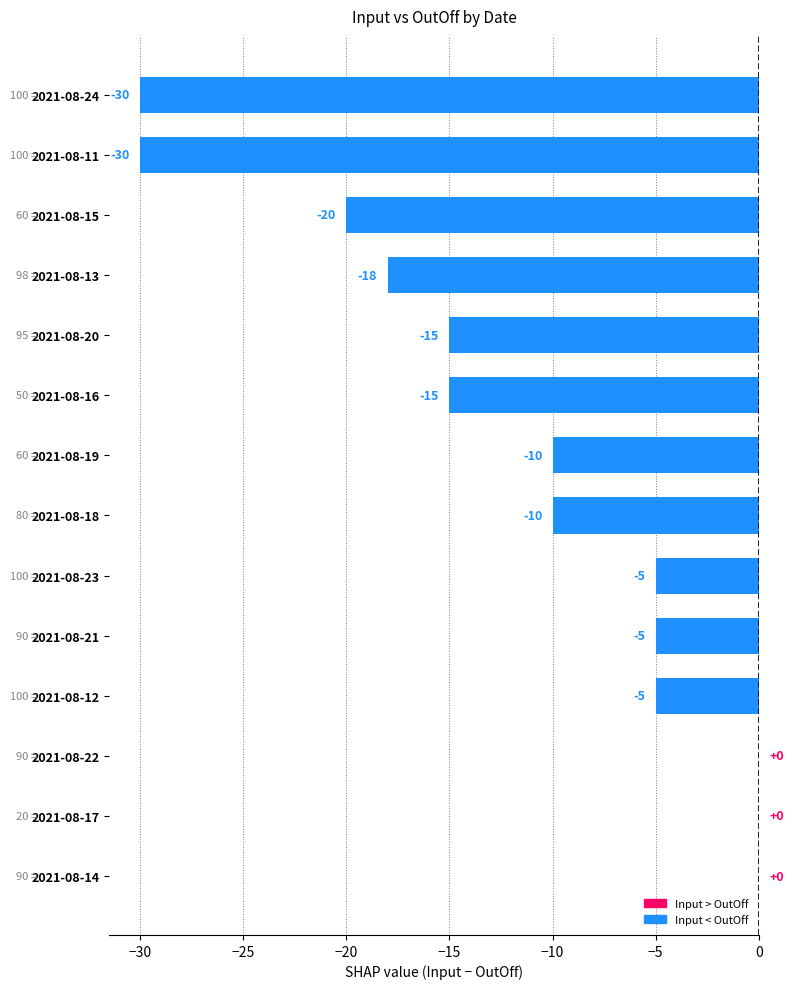

How many data points are above -10?

6